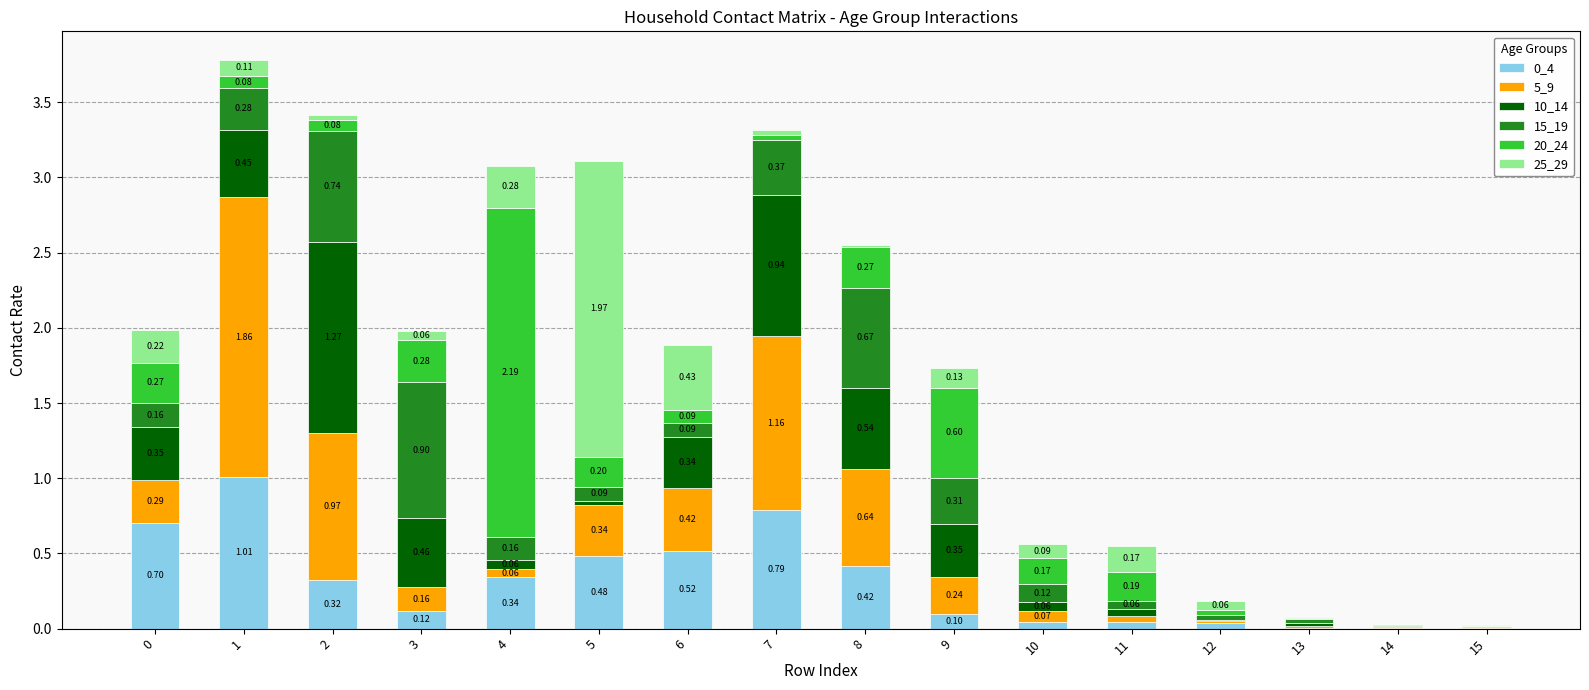

How many data points does each series have?

16